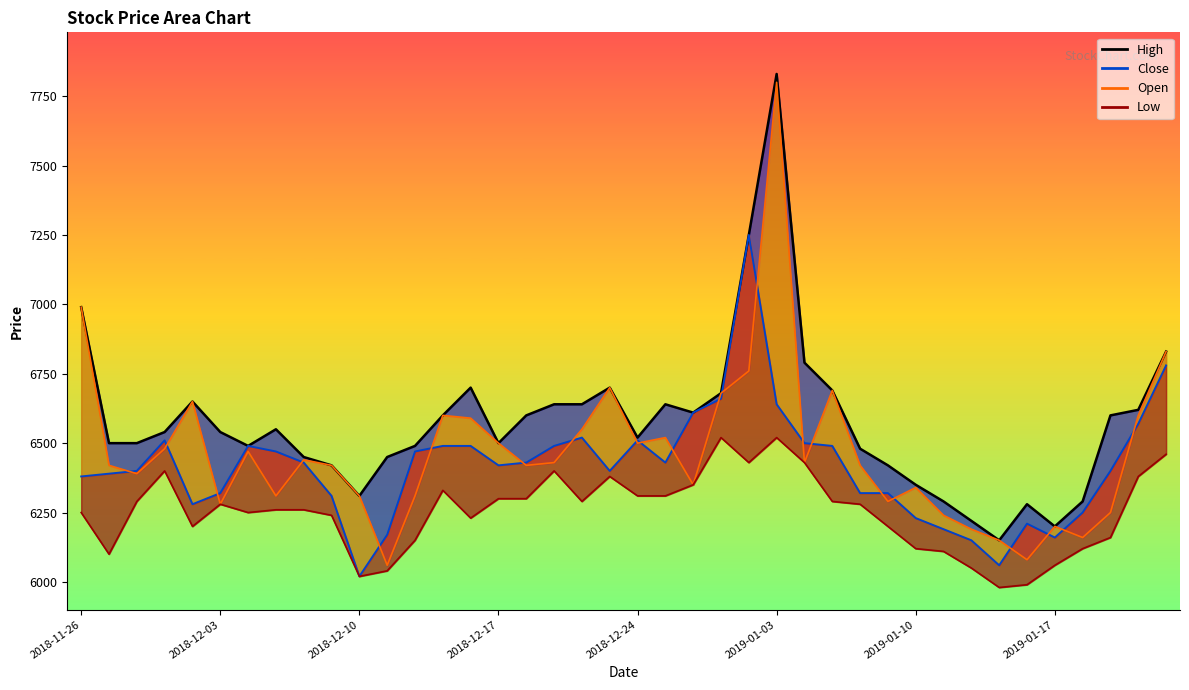

What is the greatest value displayed?

7830